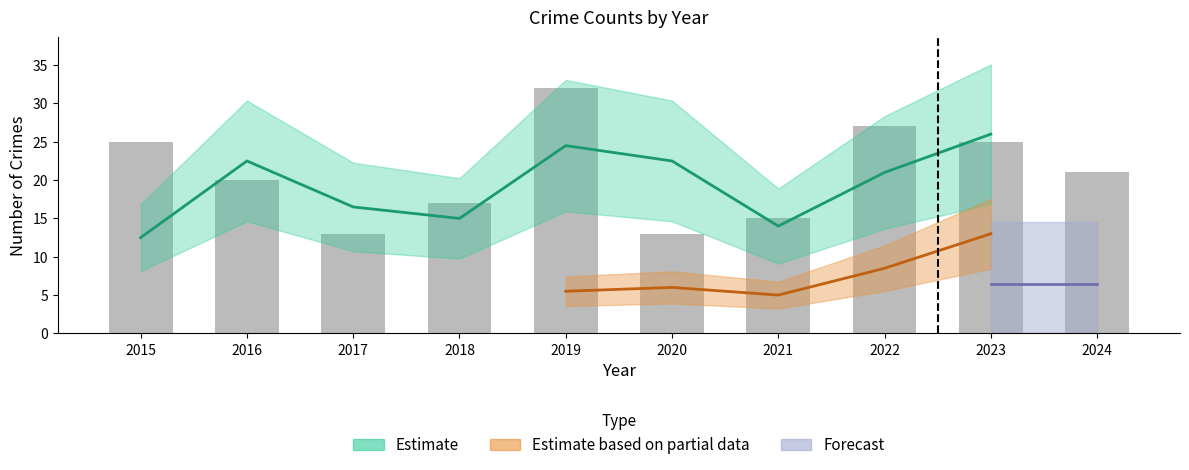

What is the maximum value shown in the chart?

32